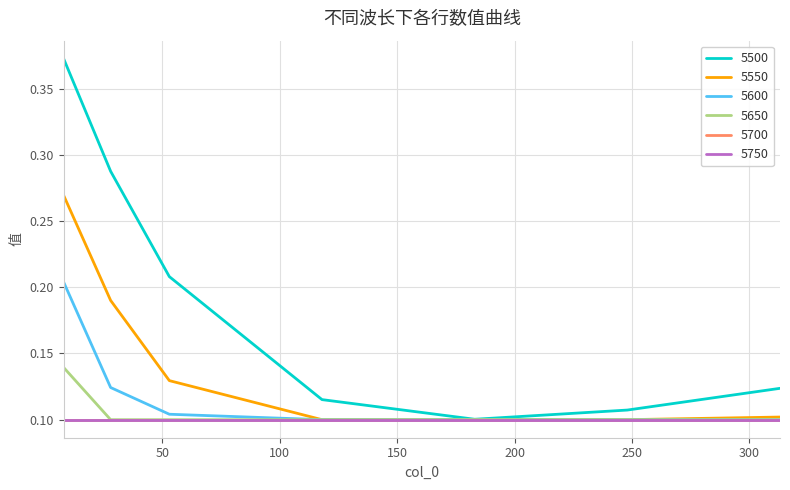

Does the chart display data point markers on the line(s)?

No